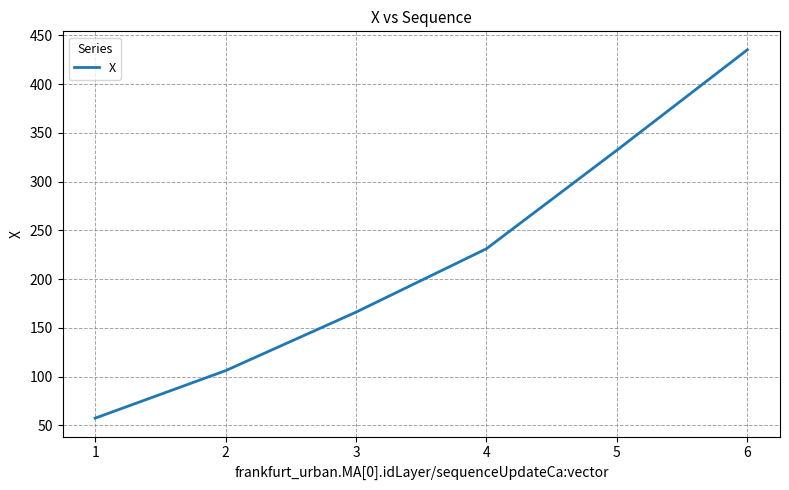

What is the sum of all values?

1328.1